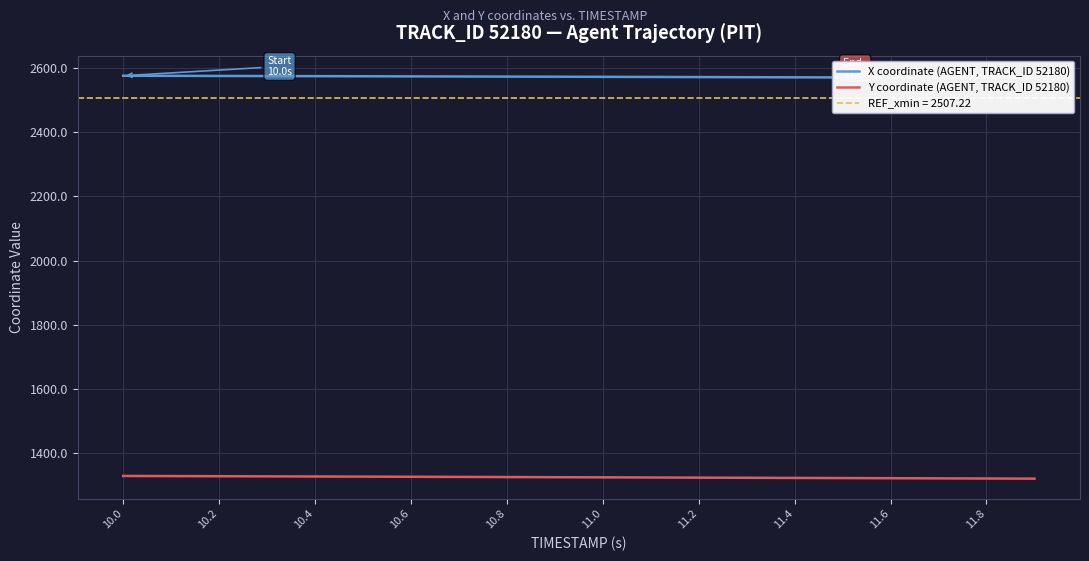

How many data points in Y coordinate (AGENT, TRACK_ID 52180) are above 1325?

11